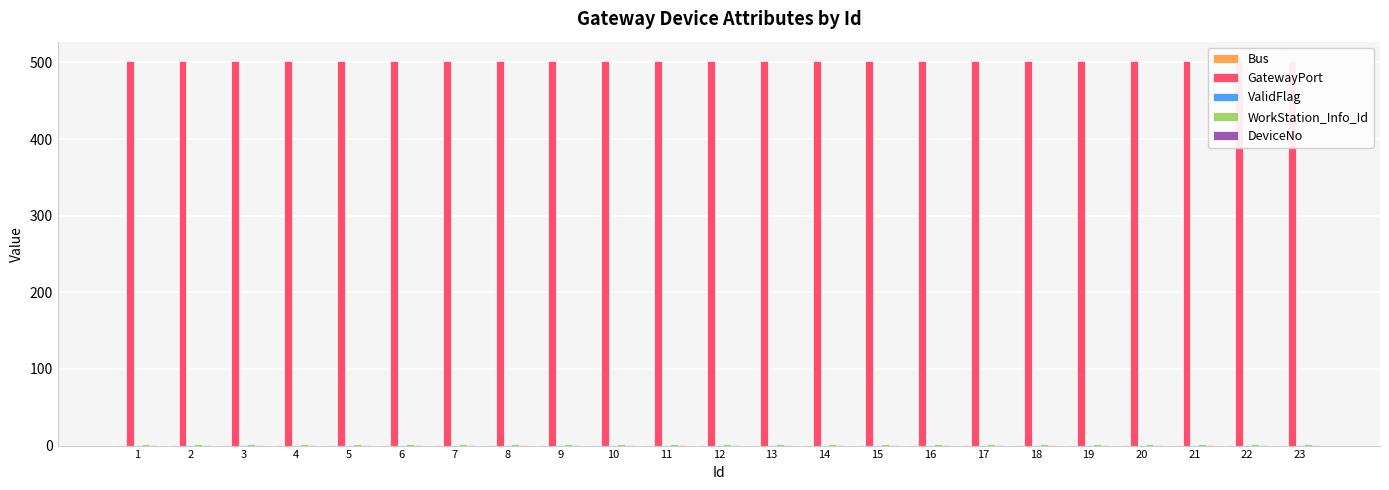

How many bars are there in total?

115